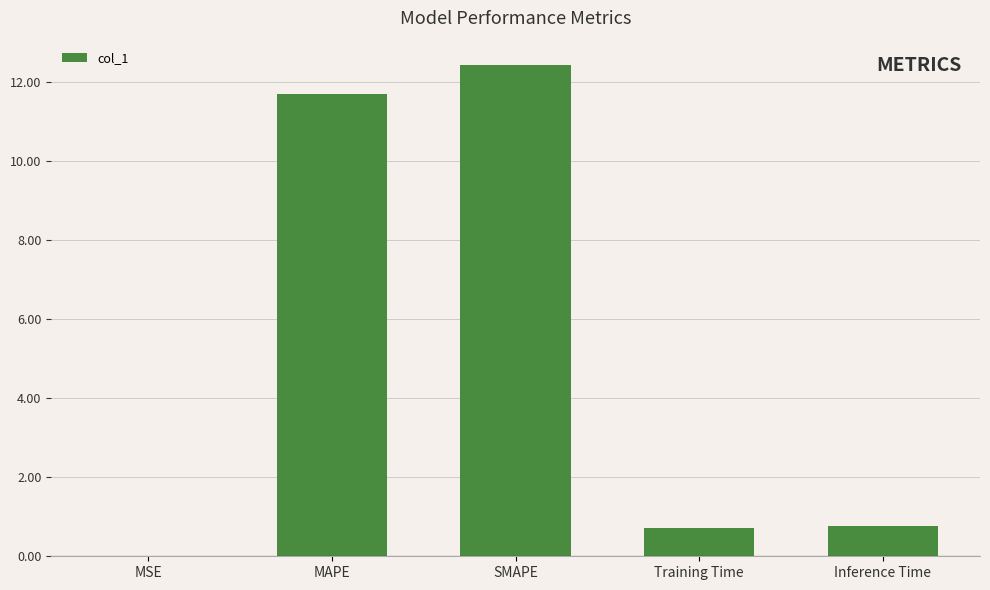

What is the maximum value shown in the chart?

12.4